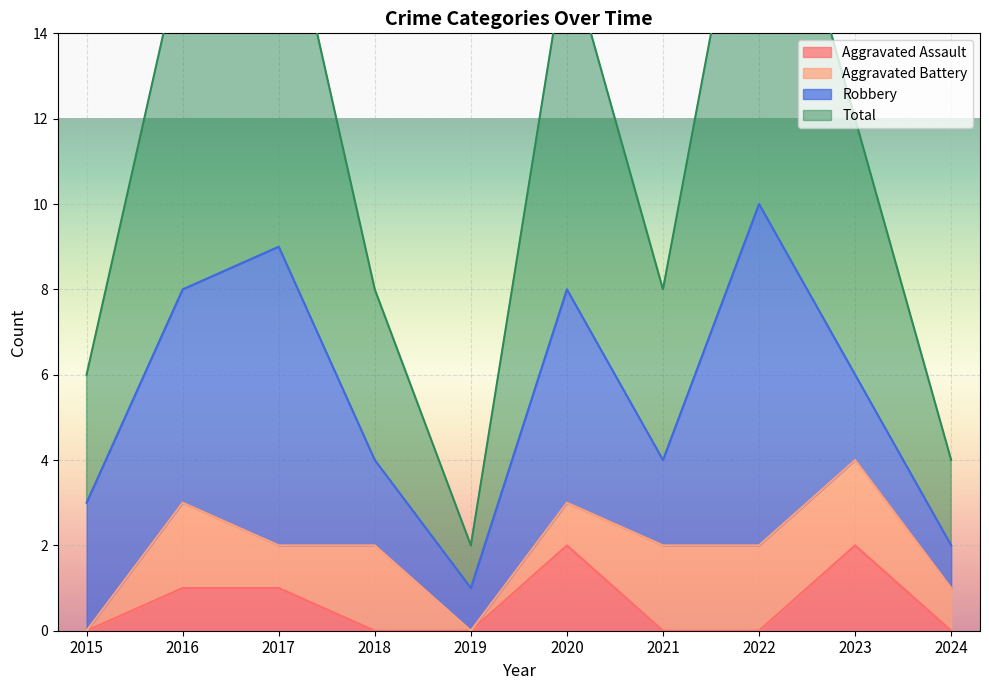

What is the spread (max minus min) of values at 2018?

4